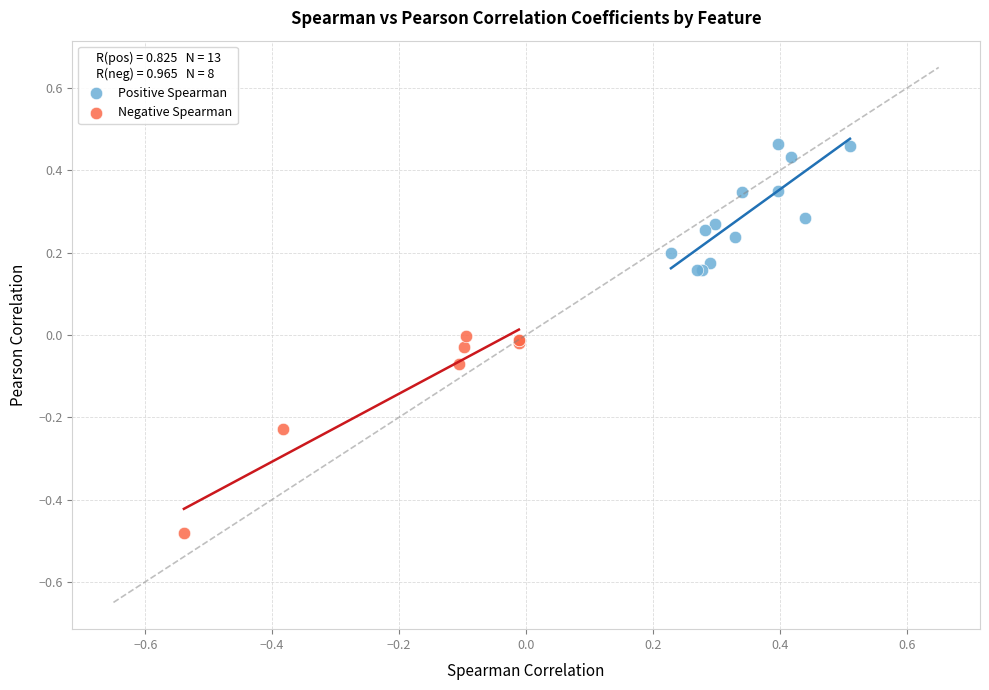

Which series has the largest Y range (max minus min)?

Negative Spearman